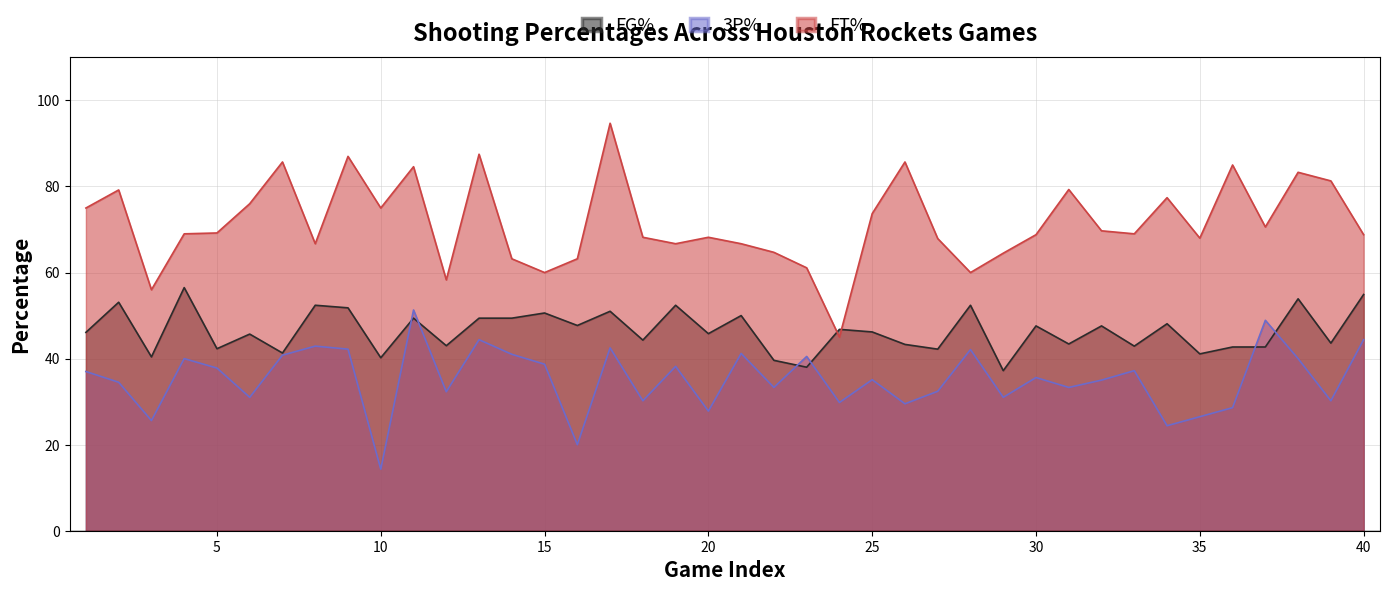

What is the value of the 3P% point at the 7th from the left?

40.8